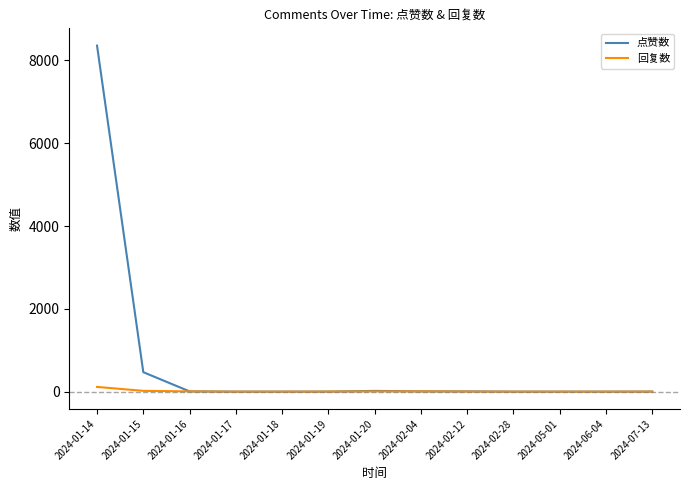

Which series has the widest spread of values?

点赞数